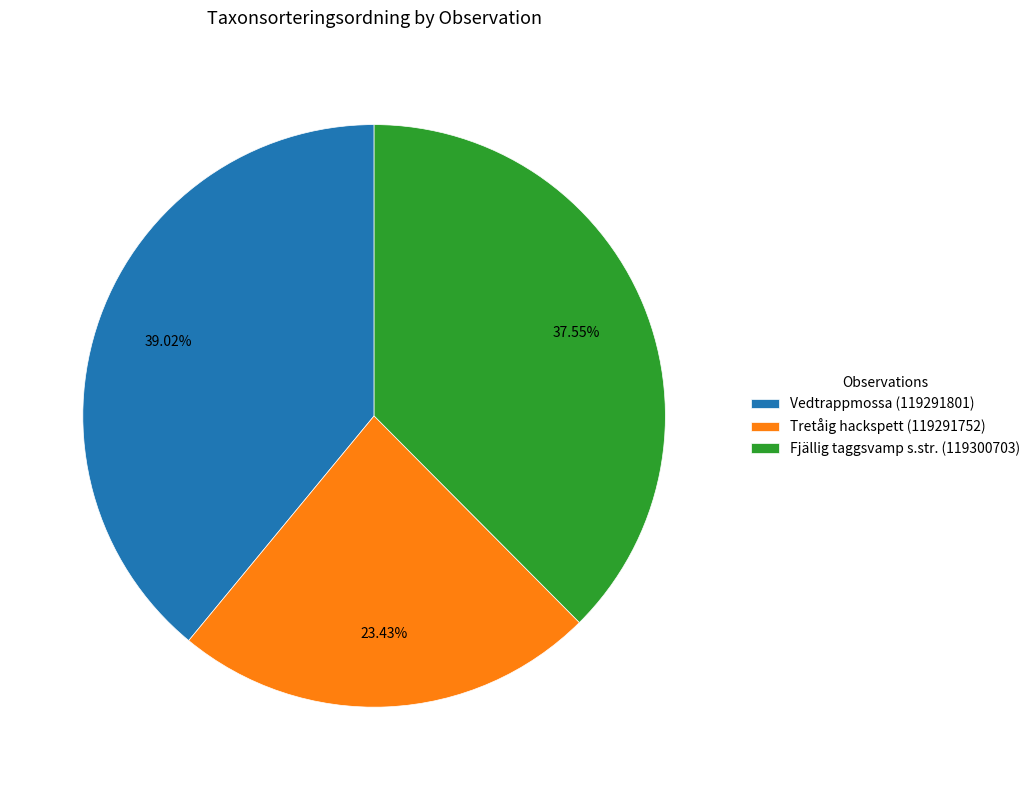

Is the sum of Tretåig hackspett (119291752) and Vedtrappmossa (119291801) greater than half?

Yes